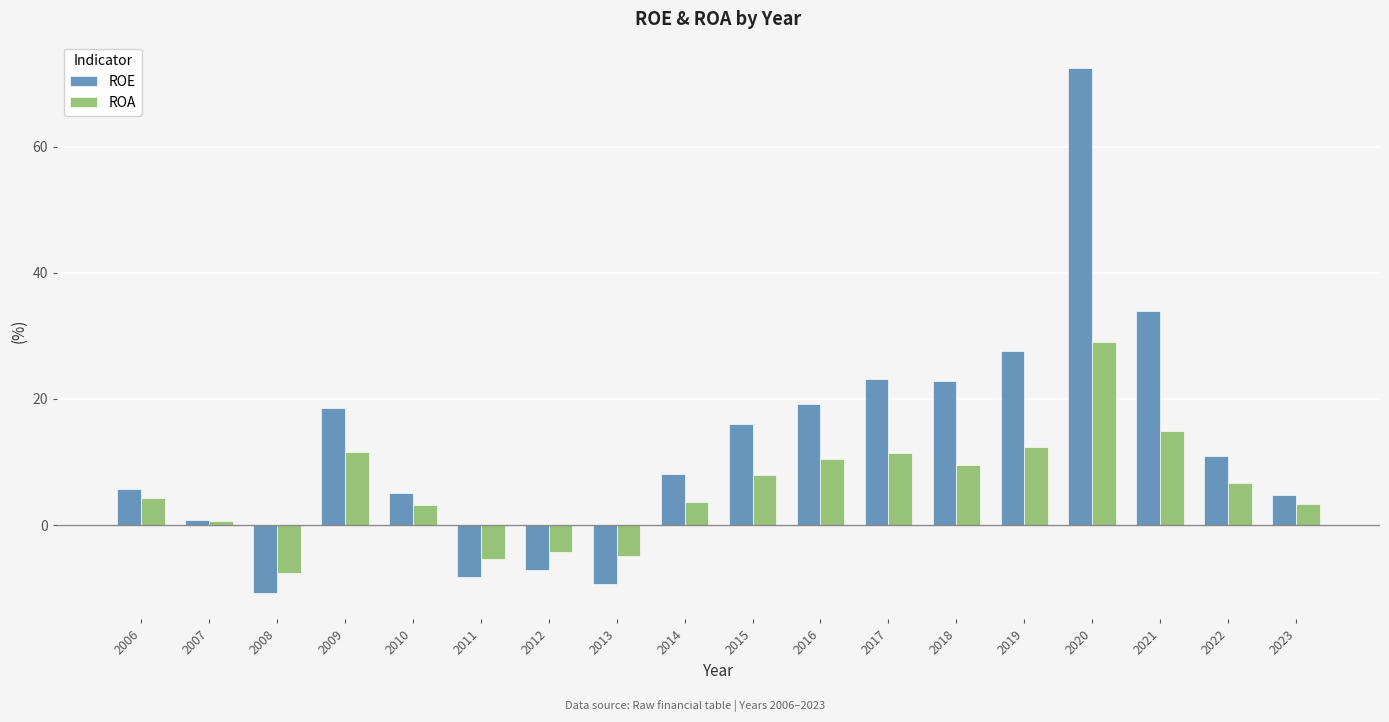

What is the value of the ROA bar at the 1st from the left?

4.4